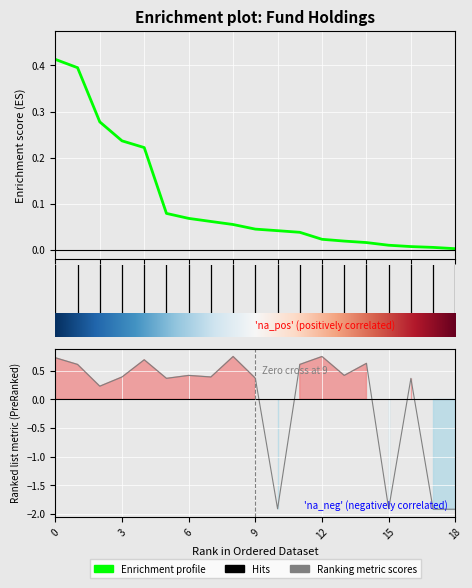

What is the sum of the 股票总仓位 values at 15 and 13?

-1.5